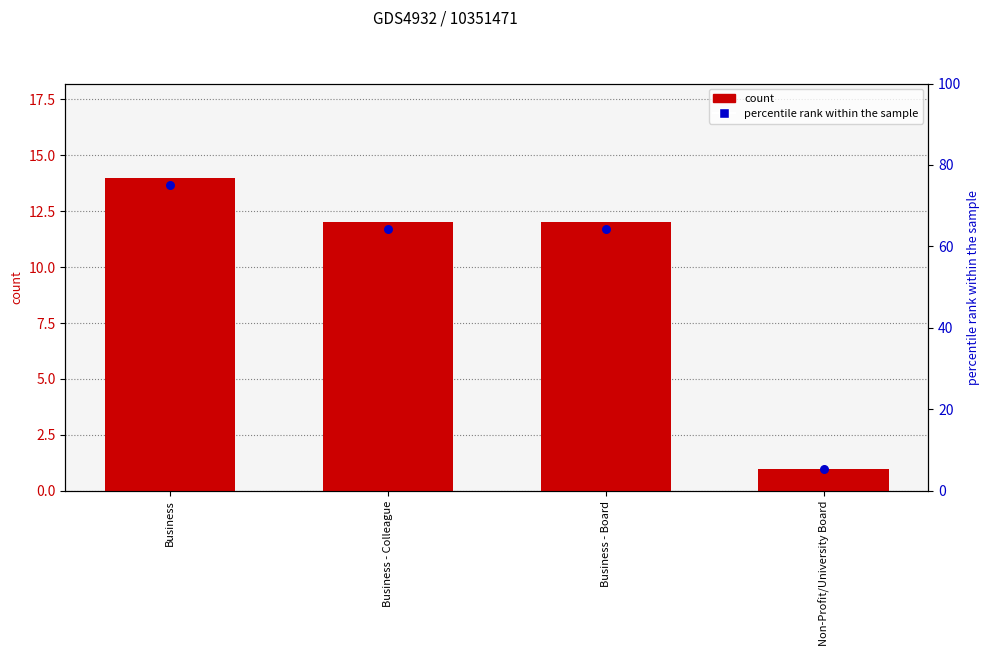

What are all the series names shown in the legend?

count, percentile rank within the sample